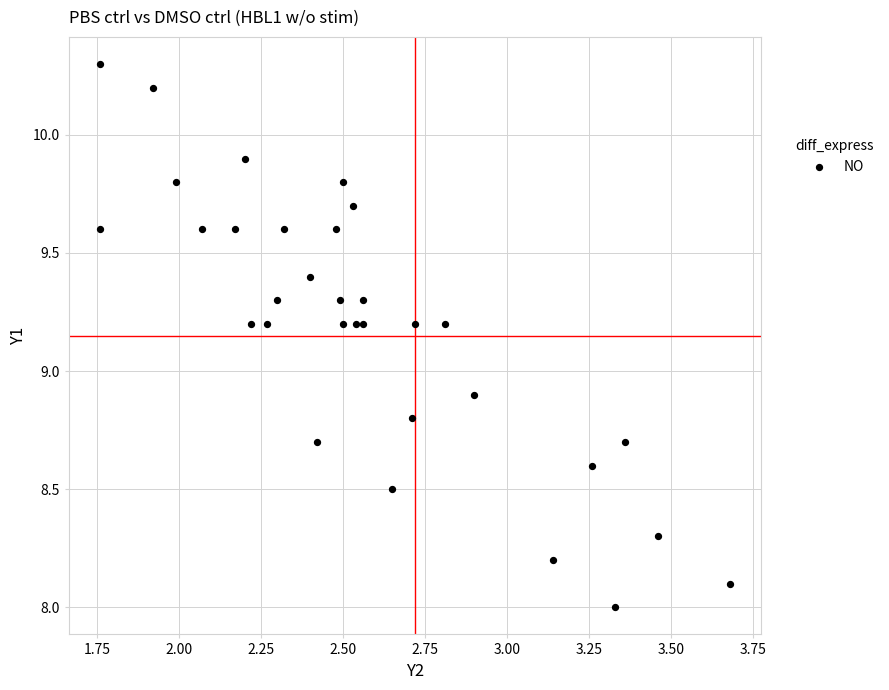

What Y value in the scatter plot is closest to 9?

8.9